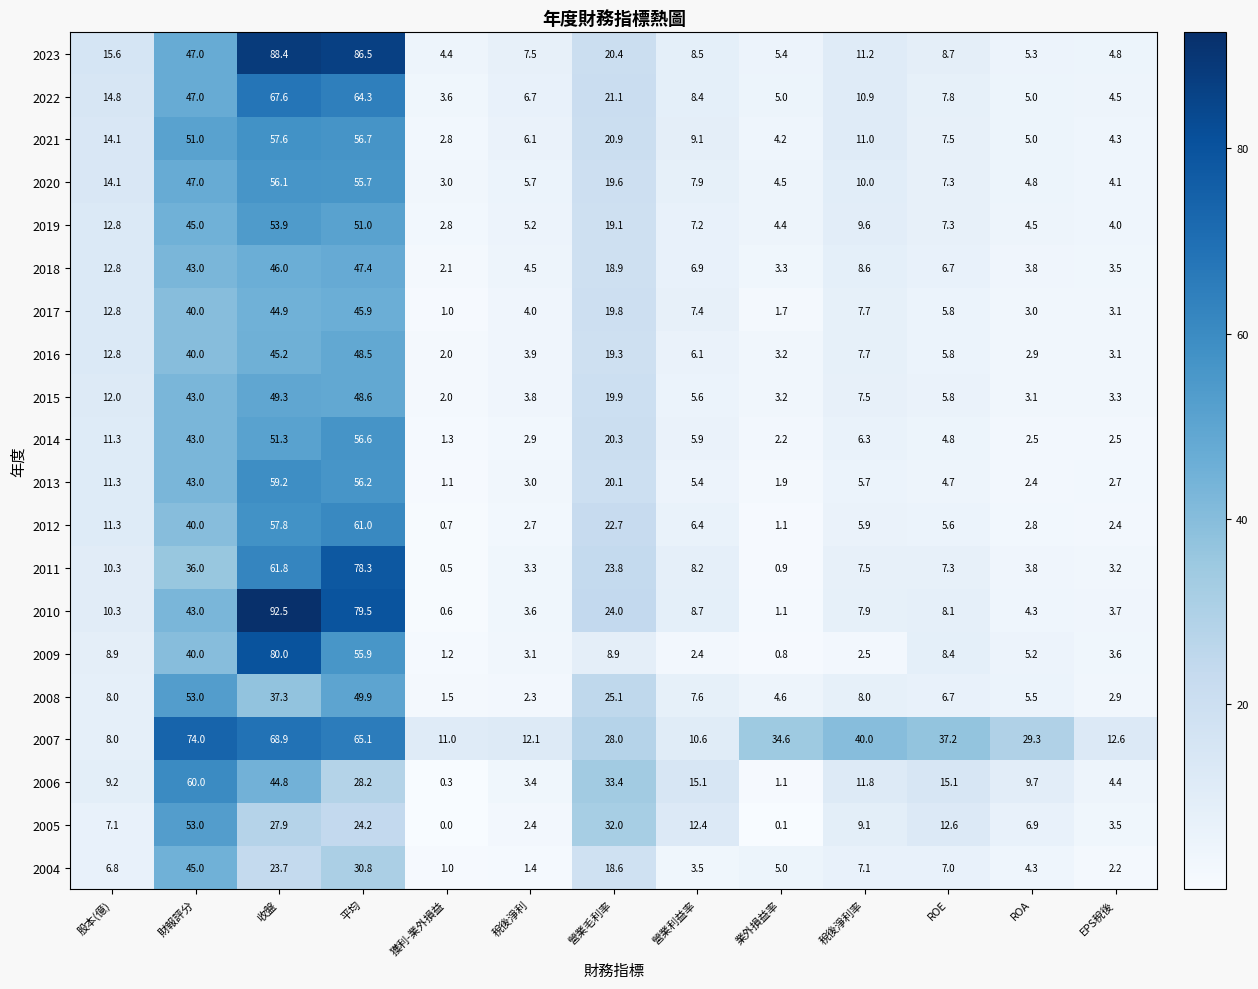

At which category does the chart reach its minimum across all series?

獲利-業外損益